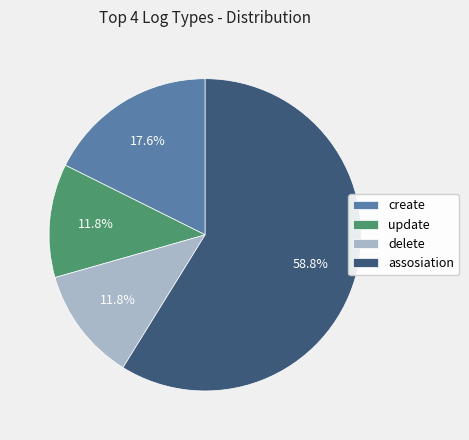

Which category has the biggest portion of the pie?

assosiation